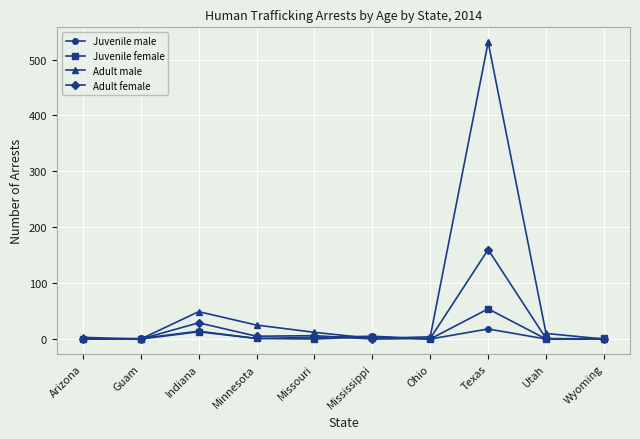

What is the difference between the highest and lowest values at Indiana?

36